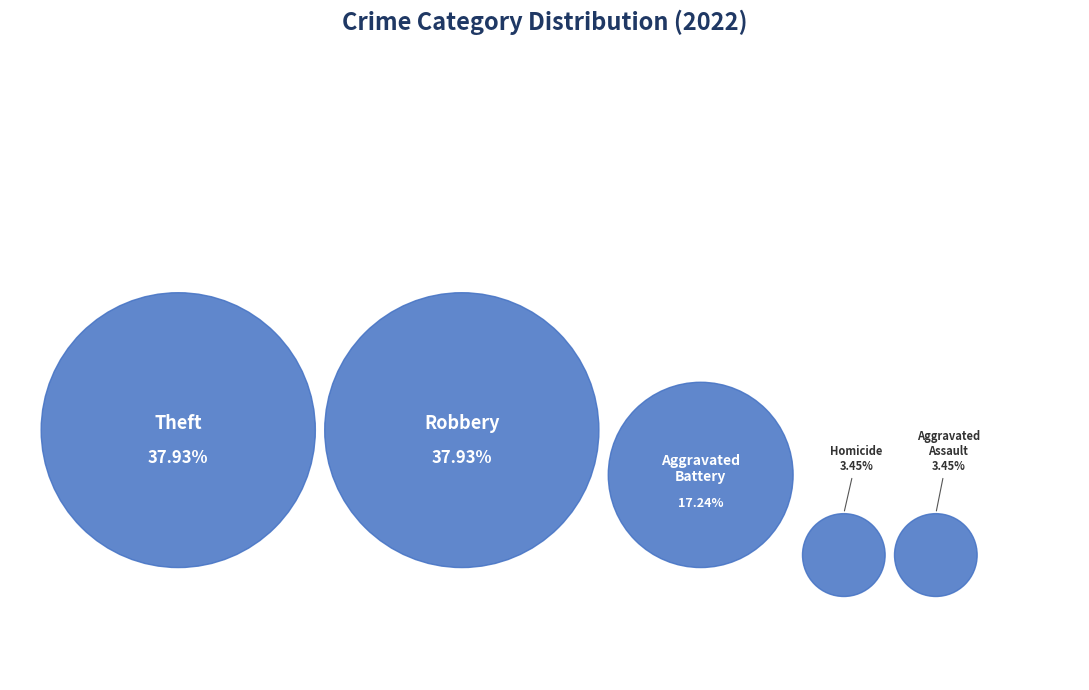

Which slice is the largest?

Robbery